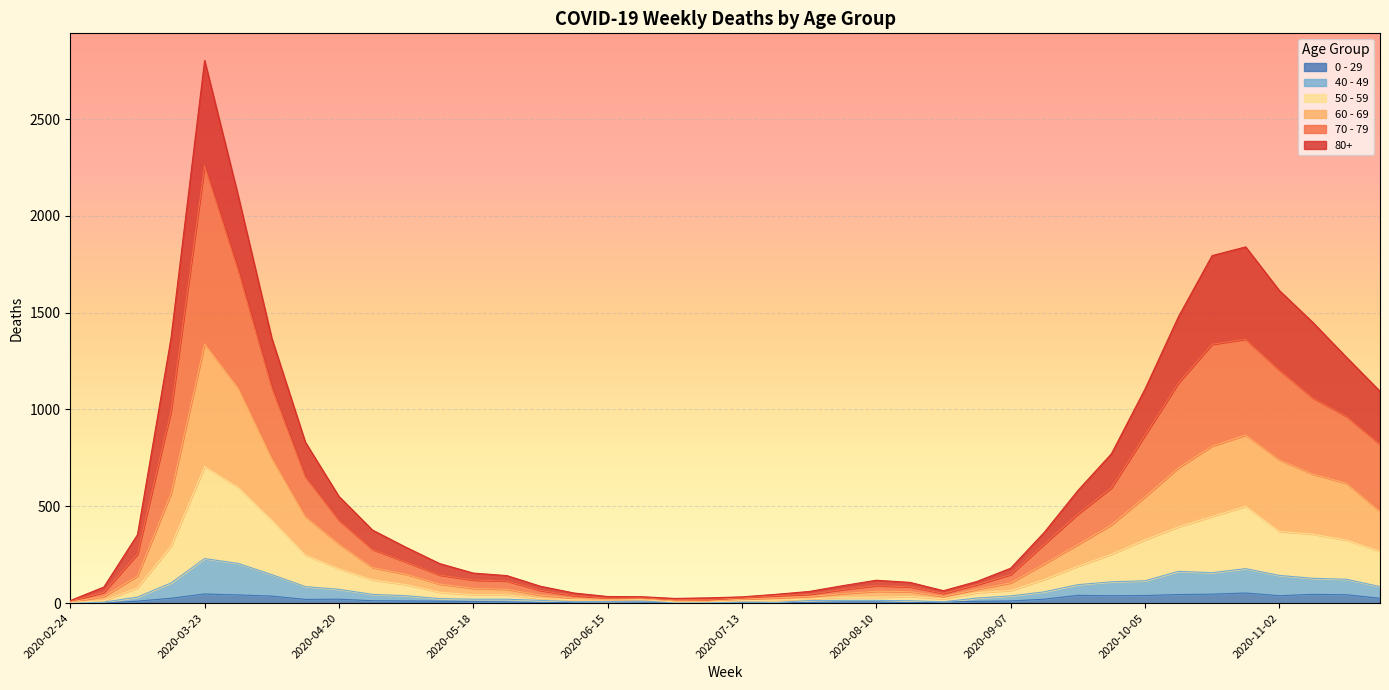

Rank the series at 2020-06-29 from lowest to highest value.

0 - 29, 40 - 49, 50 - 59, 60 - 69, 70 - 79, 80+